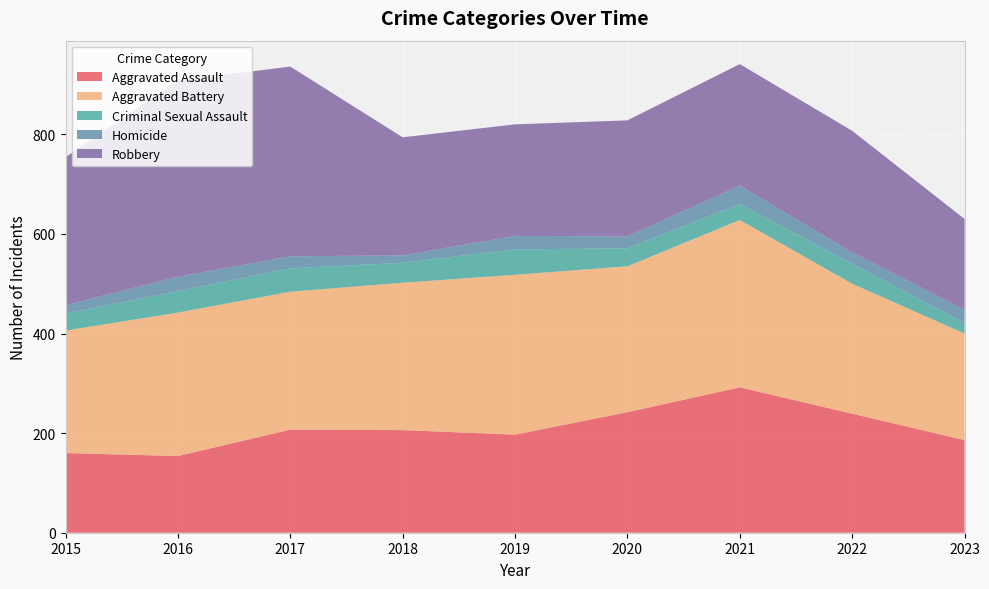

Reading right to left, list all the values displayed in this chart.

Aggravated Assault: 186	239	292	242	197	206	207	154	160
Aggravated Battery: 214	261	336	293	321	296	277	288	246
Criminal Sexual Assault: 21	40	32	36	51	40	47	43	34
Homicide: 27	23	37	24	27	15	24	29	17
Robbery: 182	244	244	233	224	237	381	394	297